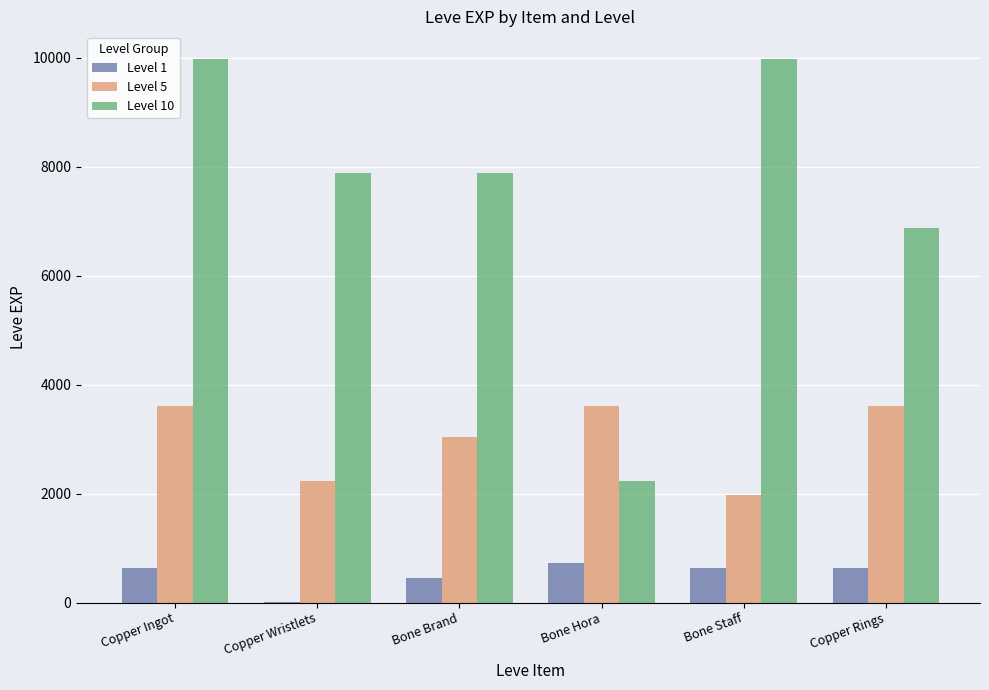

What is the total value across all series at Bone Brand?

11370